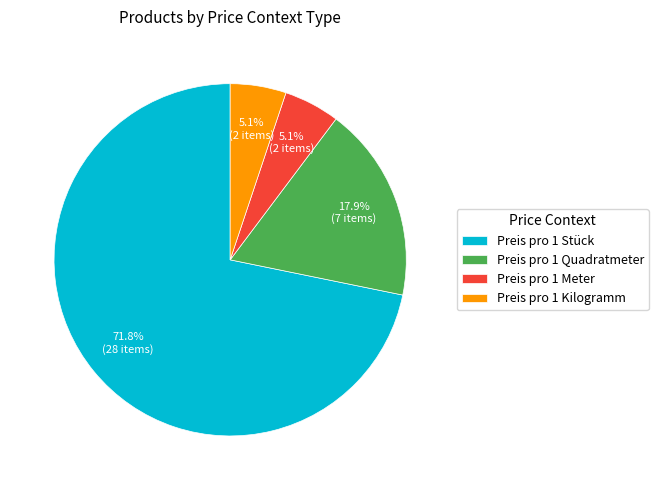

What portion of the pie excludes Preis pro 1 Kilogramm?

94.9%